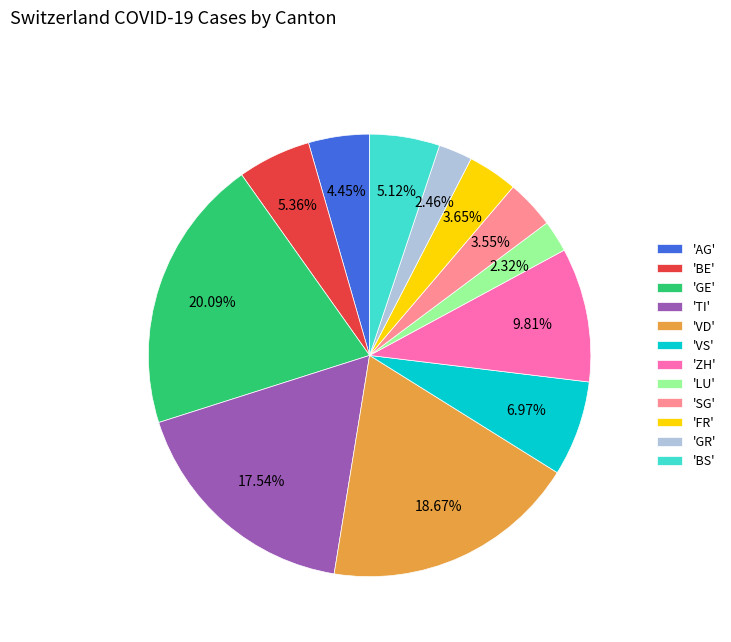

Does any single category account for the majority?

No